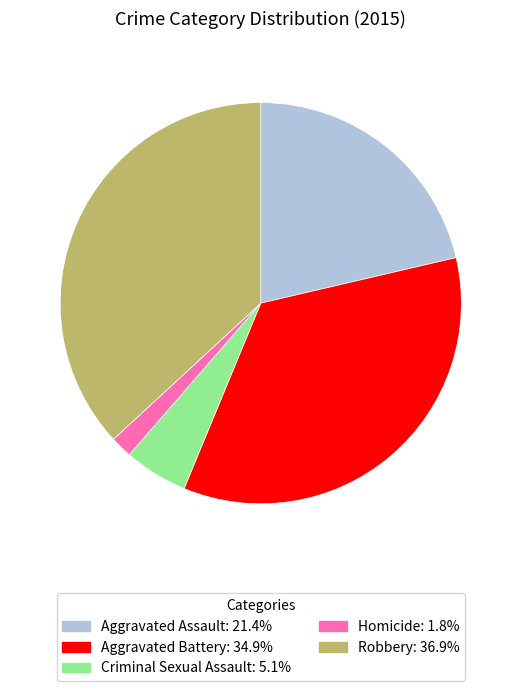

Count the number of slices in the pie.

5